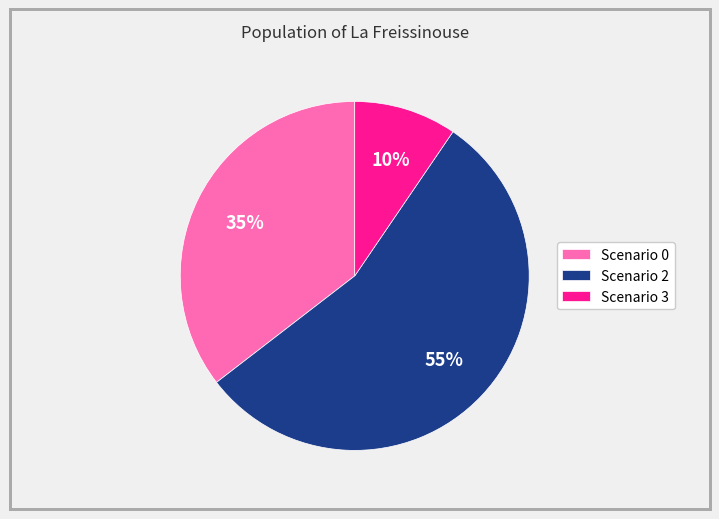

Which has a higher value, Scenario 3 or Scenario 2?

Scenario 2